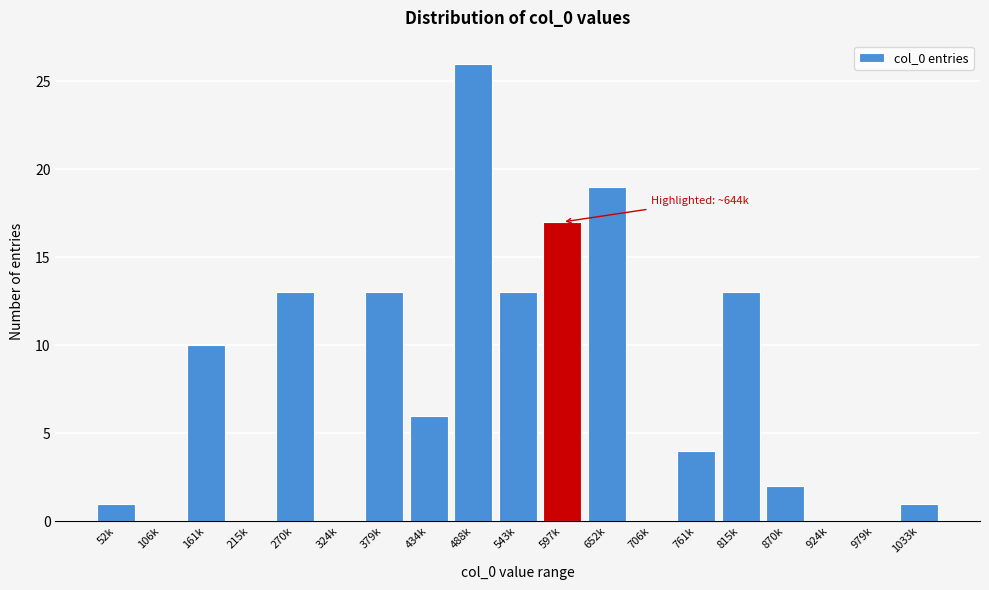

Reading left to right, list all the values displayed in this chart.

52k=1	106k=0	161k=10	215k=0	270k=13	324k=0	379k=13	434k=6	488k=26	543k=13	597k=17	652k=19	706k=0	761k=4	815k=13	870k=2	924k=0	979k=0	1033k=1